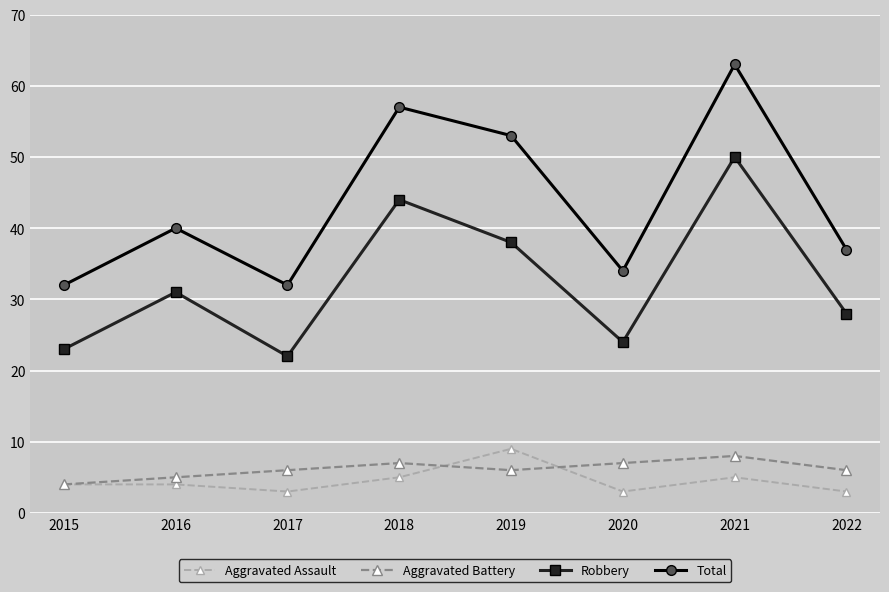

Reading left to right, extract all data points from this chart.

Aggravated Assault: 4	4	3	5	9	3	5	3
Aggravated Battery: 4	5	6	7	6	7	8	6
Robbery: 23	31	22	44	38	24	50	28
Total: 32	40	32	57	53	34	63	37